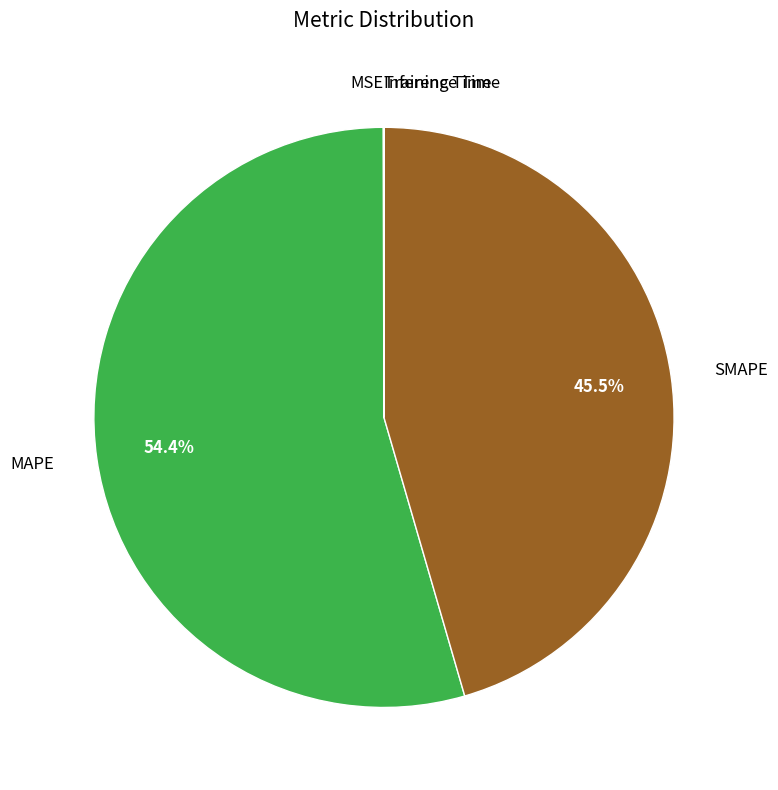

Is there a majority slice in this chart?

Yes